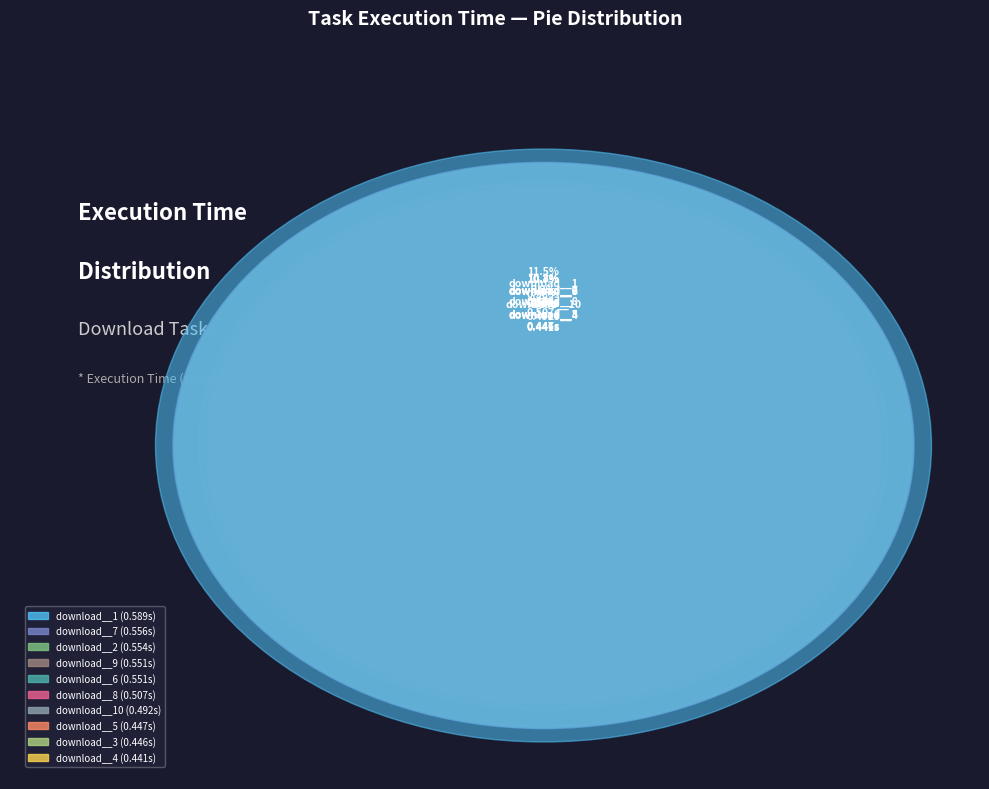

The download__7 slice represents 11% of the pie. True or false?

True